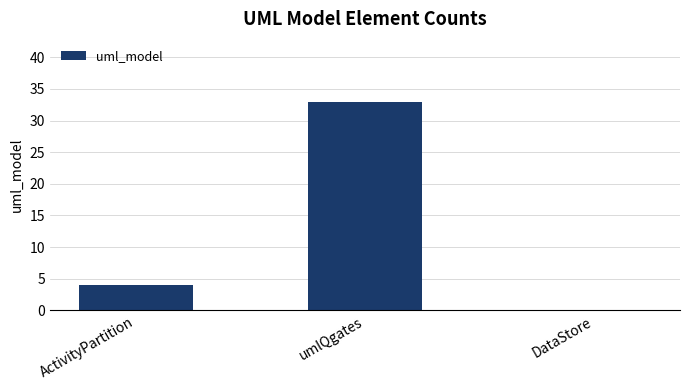

What is the approximate value at umlQgates, to the nearest 5?

35